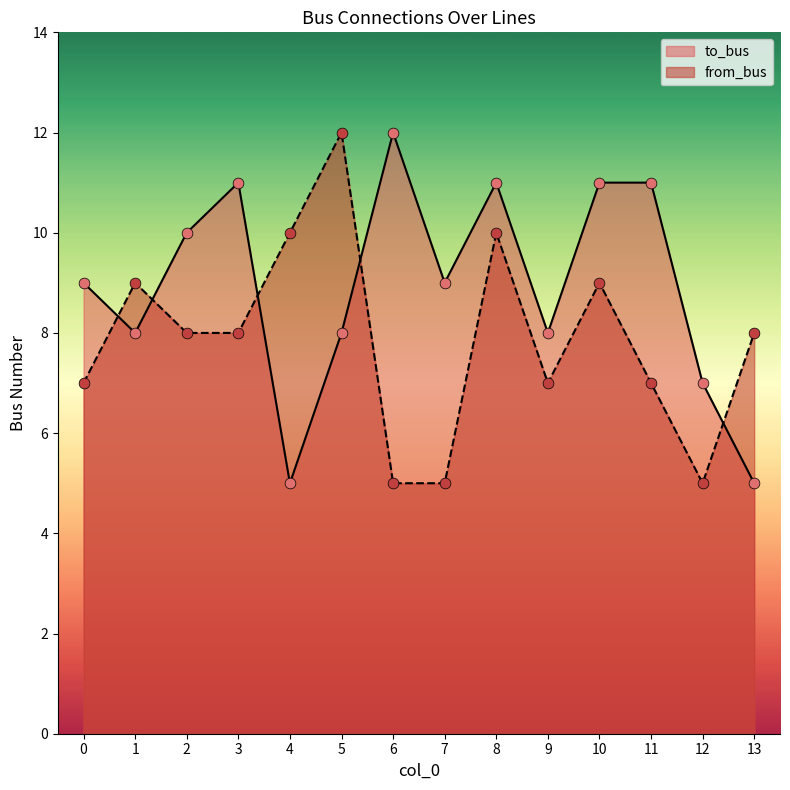

Which series reaches the maximum Y coordinate?

to_bus